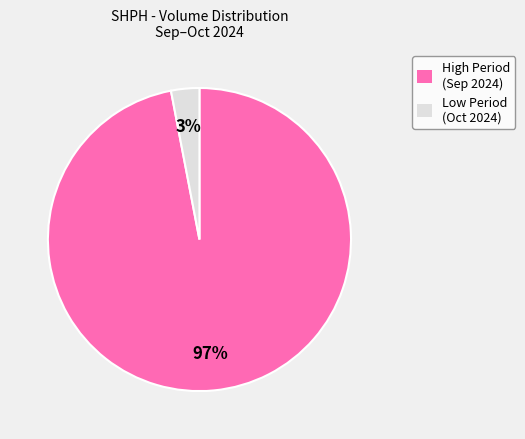

To the nearest percent, what is the difference between the Low Period (Oct 2024) and High Period (Sep 2024) slice percentages?

94%